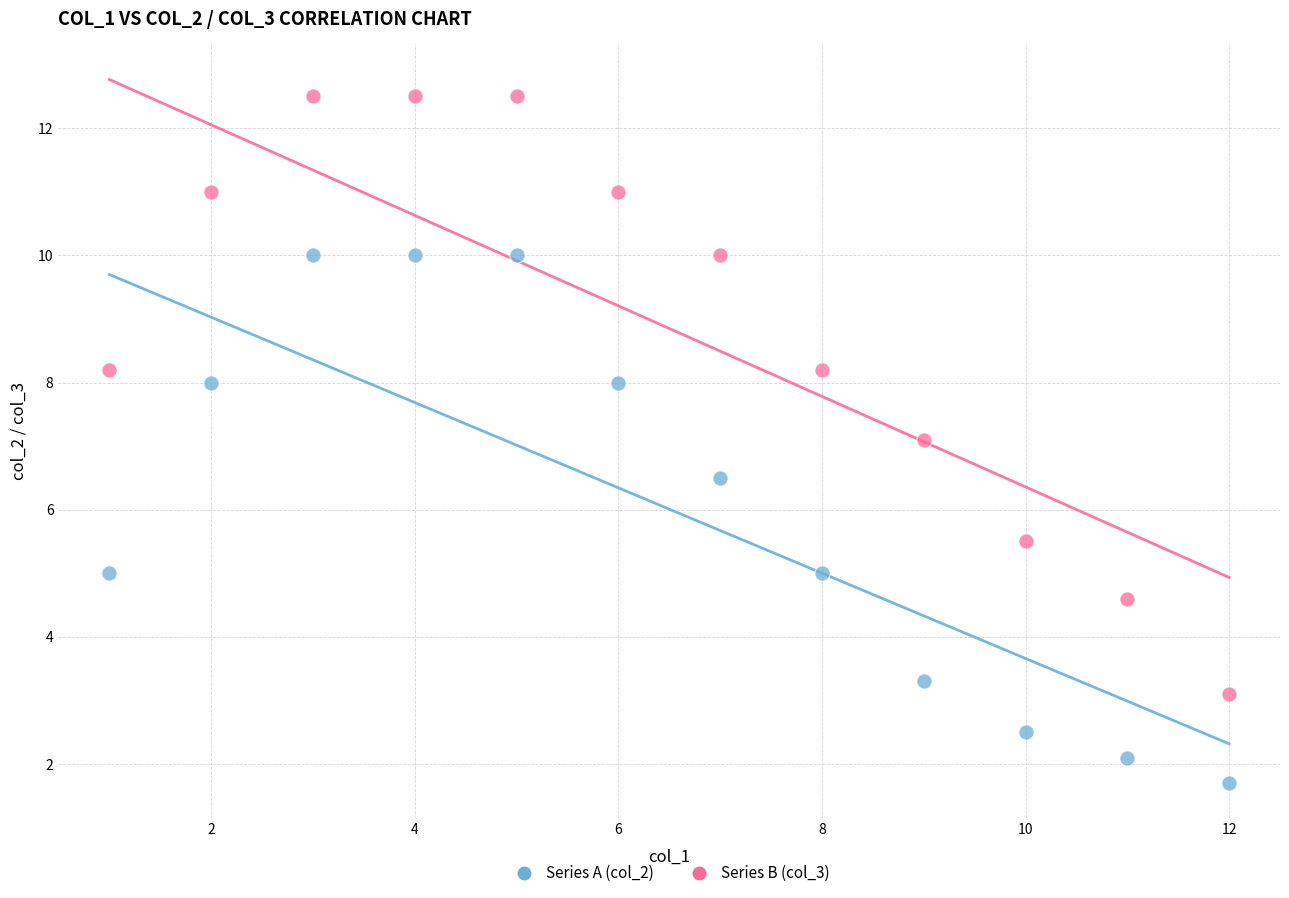

Across all data points, what is the range of X values (max minus min)?

11.0